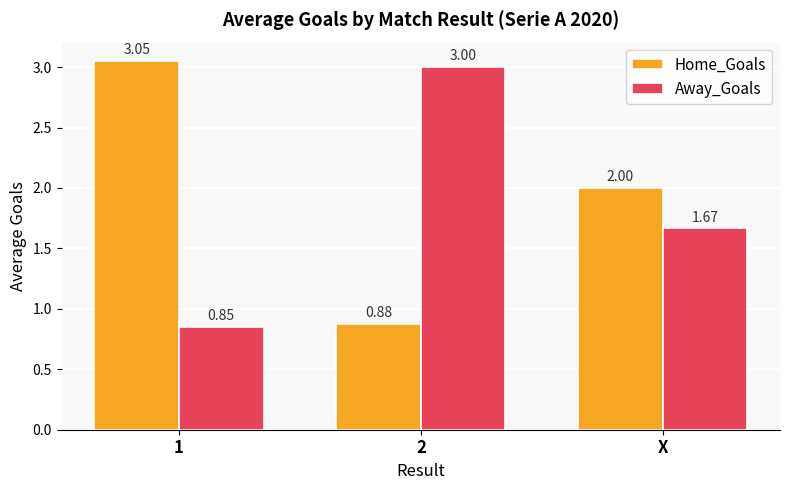

Rank the series by their maximum value, from highest to lowest.

Home_Goals, Away_Goals